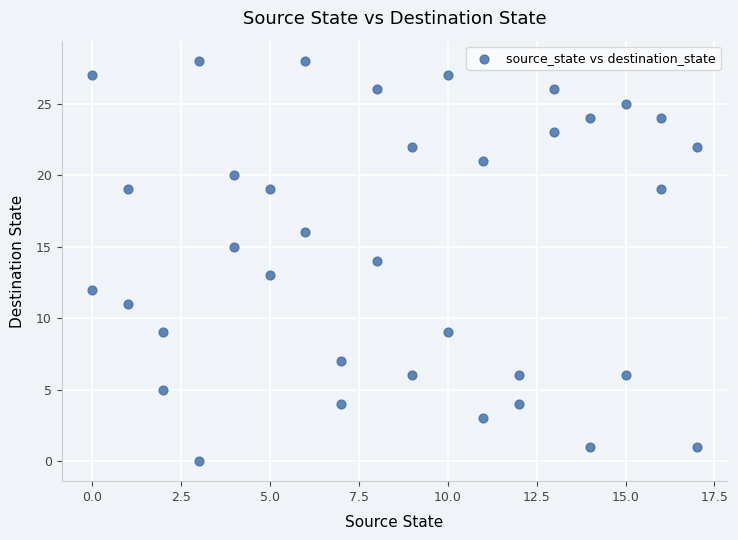

What is the range of X values (max minus min)?

17